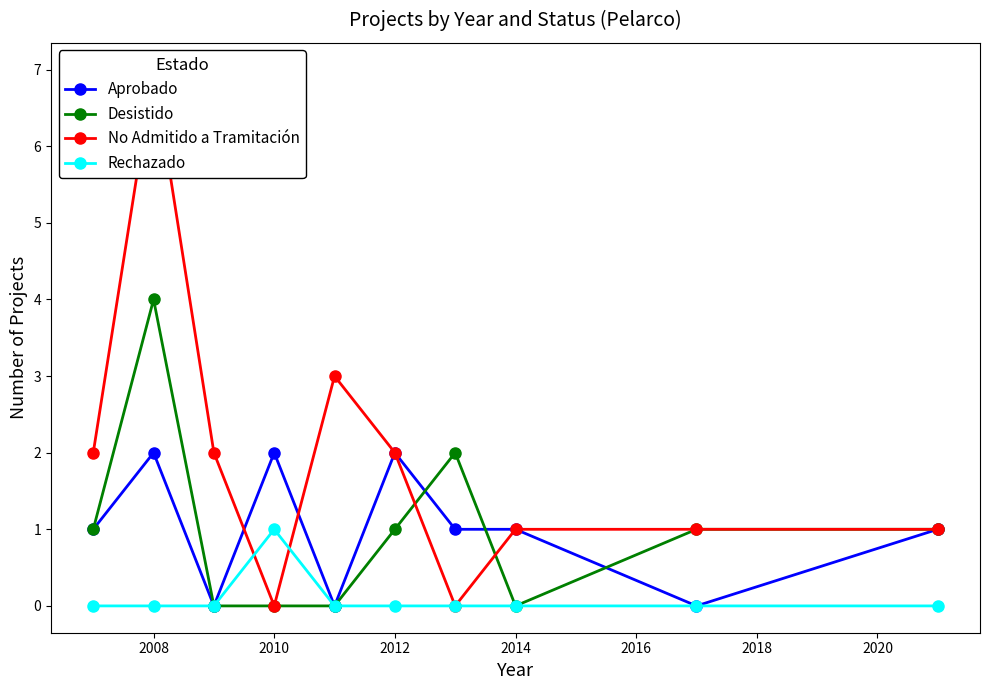

Reading left to right, what are all the values shown in this chart?

Aprobado: 1	2	0	2	0	2	1	1	0	1
Desistido: 1	4	0	0	0	1	2	0	1	1
No Admitido a Tramitación: 2	7	2	0	3	2	0	1	1	1
Rechazado: 0	0	0	1	0	0	0	0	0	0